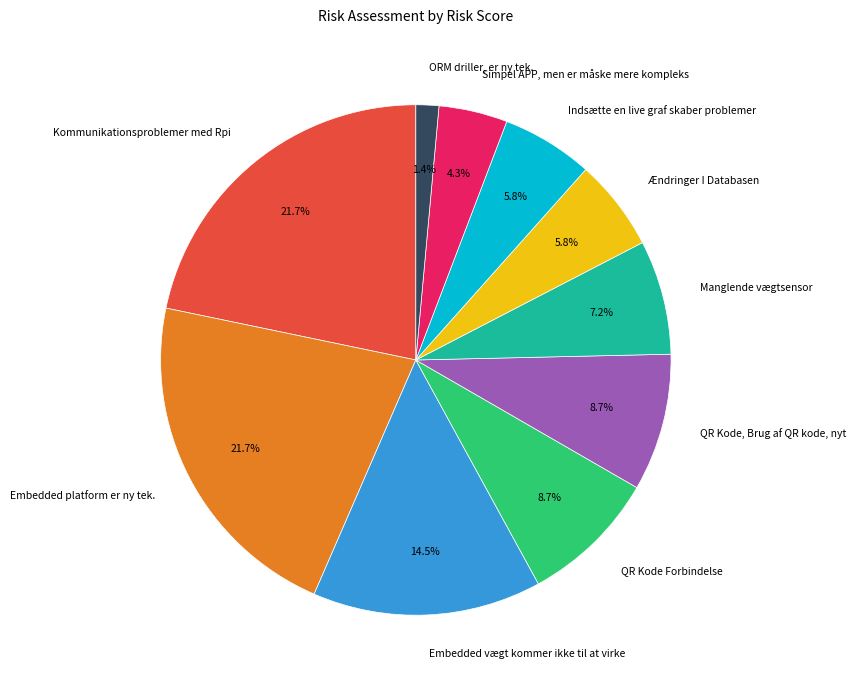

To the nearest percent, what is the combined percentage of Kommunikationsproblemer med Rpi and Ændringer I Databasen?

28%